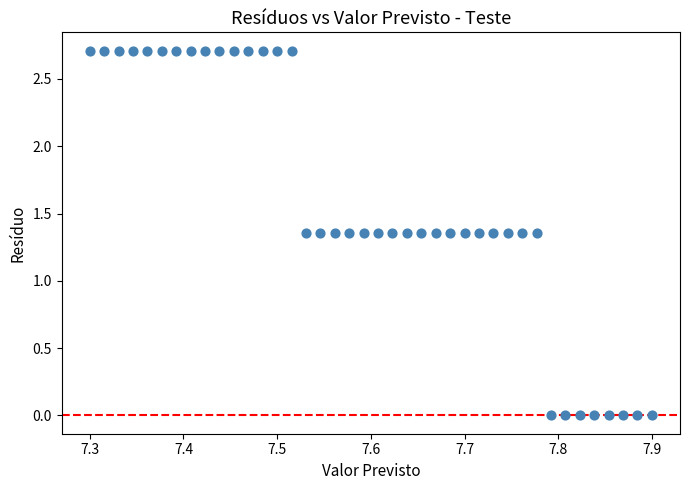

What is the range of X values (max minus min)?

0.6